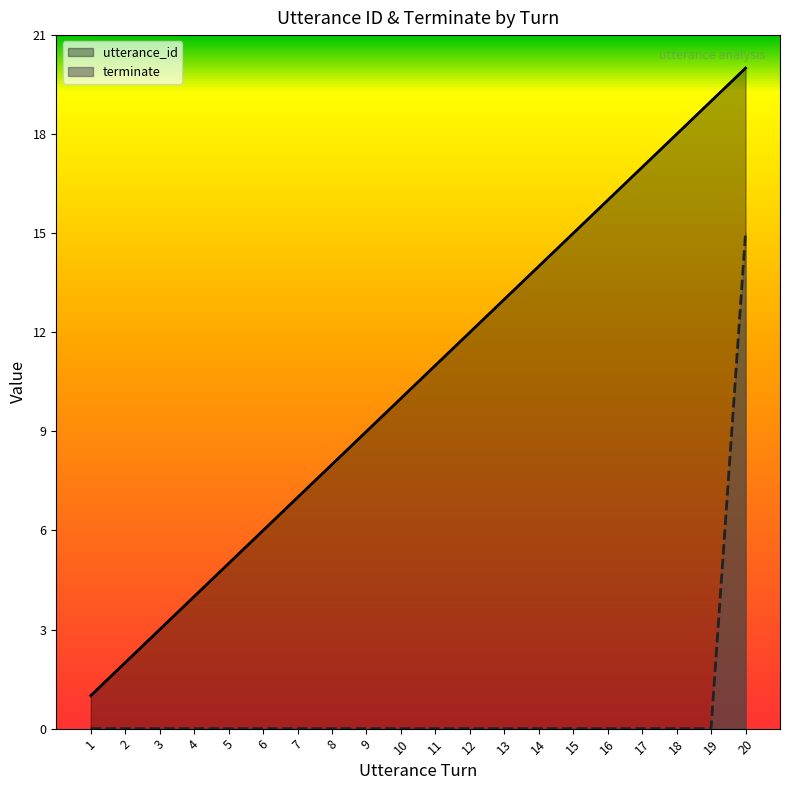

Which series has the widest spread of values?

utterance_id